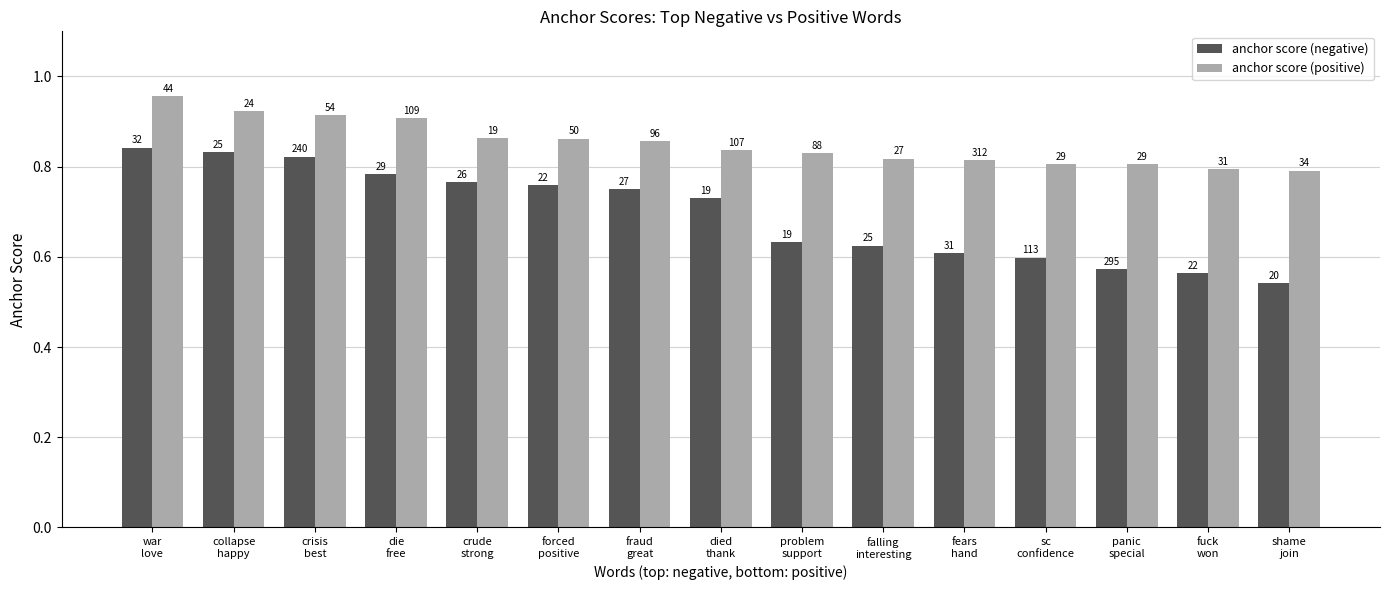

Reading left to right, extract all data points from this chart.

anchor score (negative): war
love=0.8	collapse
happy=0.8	crisis
best=0.8	die
free=0.8	crude
strong=0.8	forced
positive=0.8	fraud
great=0.8	died
thank=0.7	problem
support=0.6	falling
interesting=0.6	fears
hand=0.6	sc
confidence=0.6	panic
special=0.6	fuck
won=0.6	shame
join=0.5
anchor score (positive): war
love=1.0	collapse
happy=0.9	crisis
best=0.9	die
free=0.9	crude
strong=0.9	forced
positive=0.9	fraud
great=0.9	died
thank=0.8	problem
support=0.8	falling
interesting=0.8	fears
hand=0.8	sc
confidence=0.8	panic
special=0.8	fuck
won=0.8	shame
join=0.8